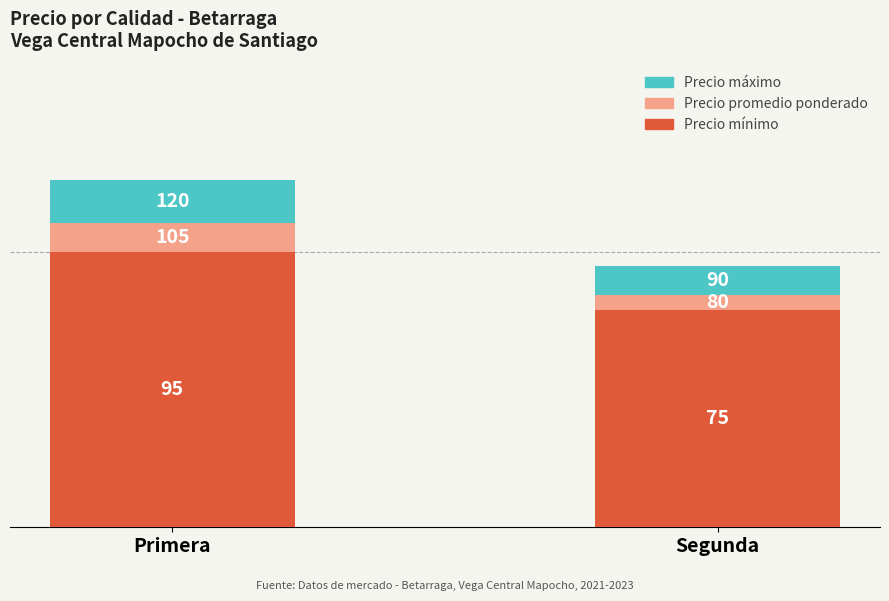

Is it true that Precio mínimo equals 95 at Primera?

True